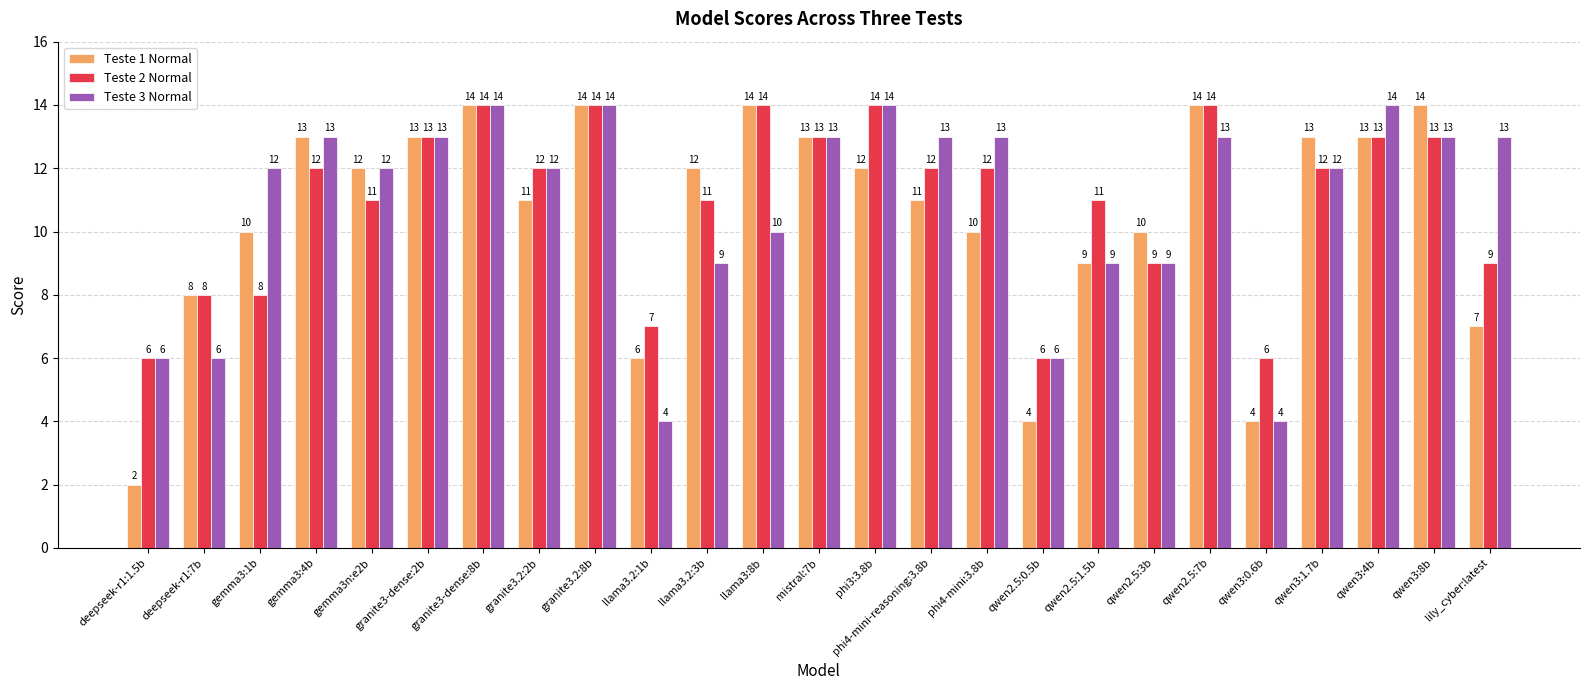

How many data points does each series have?

25